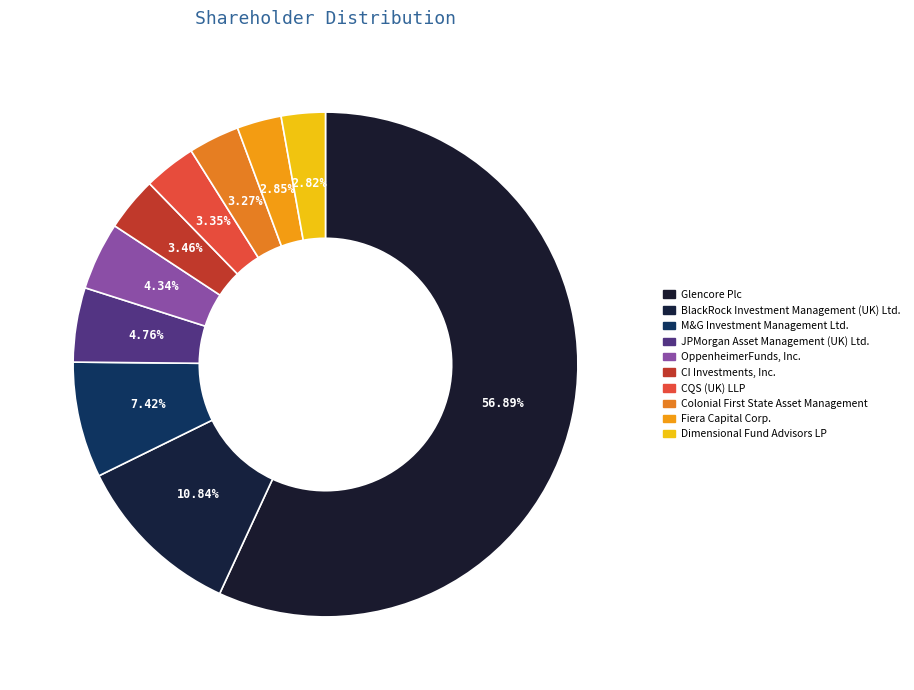

How many slices are in this pie chart?

10